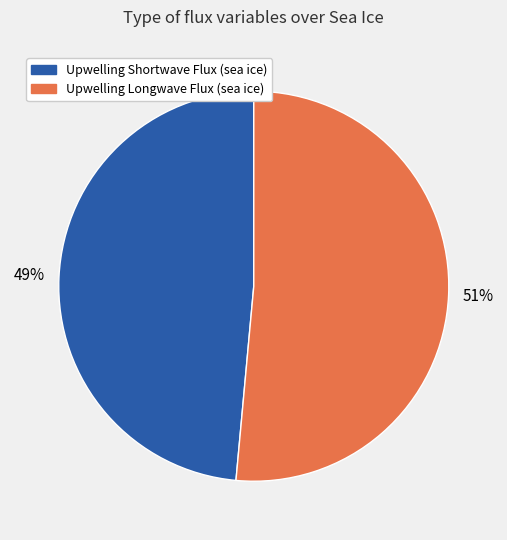

How many slices are in this pie chart?

2